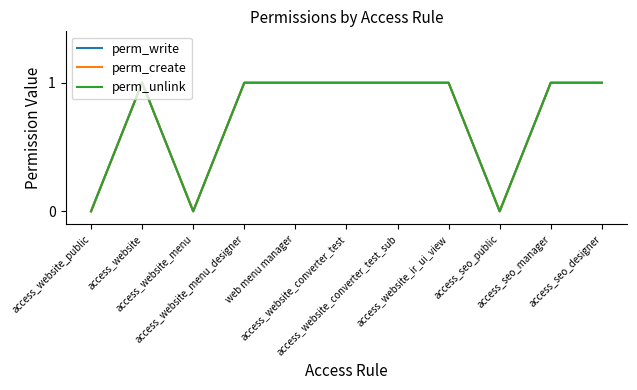

Reading right to left, what are all the values shown in this chart?

perm_write: 1	1	0	1	1	1	1	1	0	1	0
perm_create: 1	1	0	1	1	1	1	1	0	1	0
perm_unlink: 1	1	0	1	1	1	1	1	0	1	0